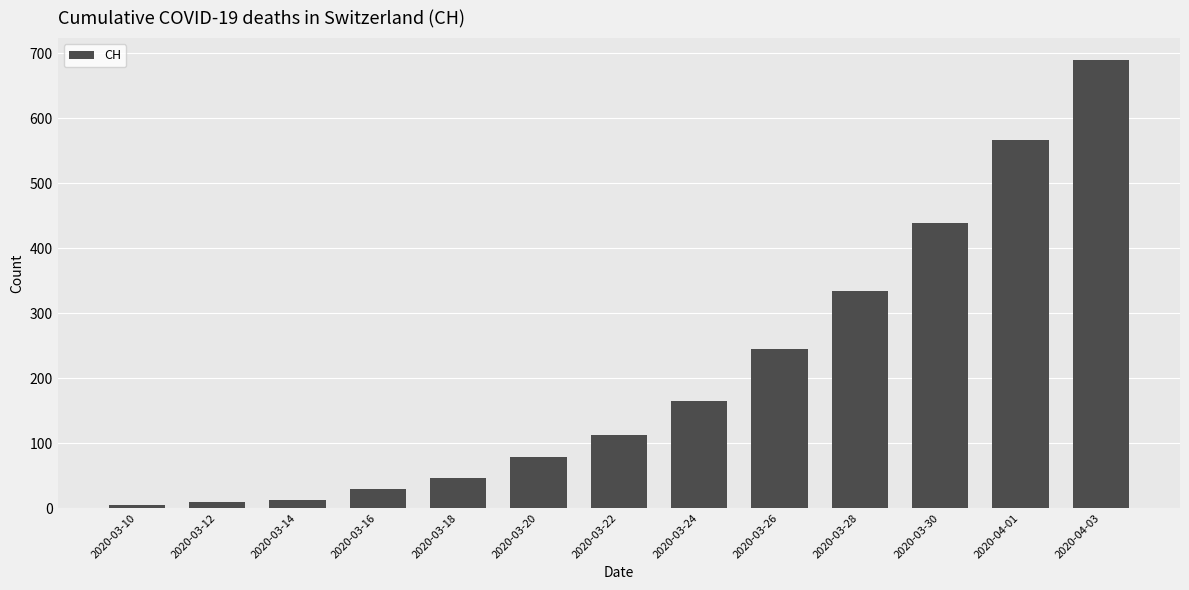

What is the label of the 4th bar from the left?

2020-03-16